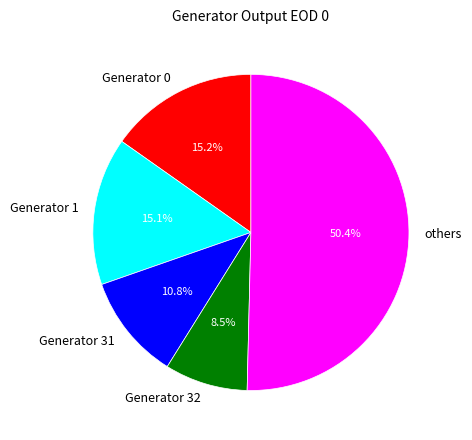

Which has a higher value, Generator 0 or others?

others